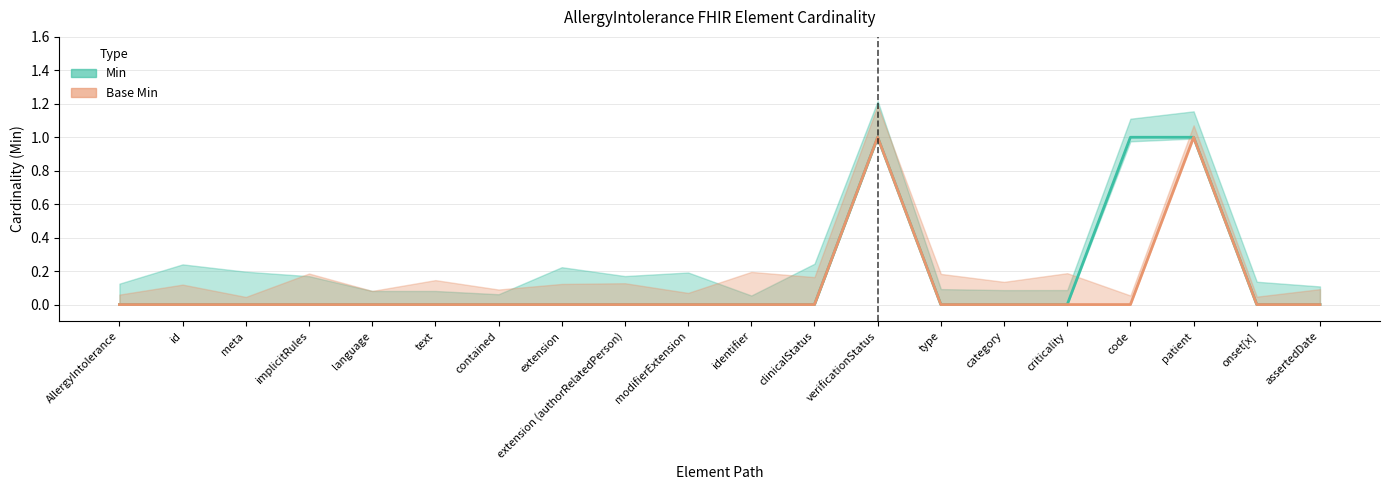

Is it true that Base Min equals 0 at modifierExtension?

True